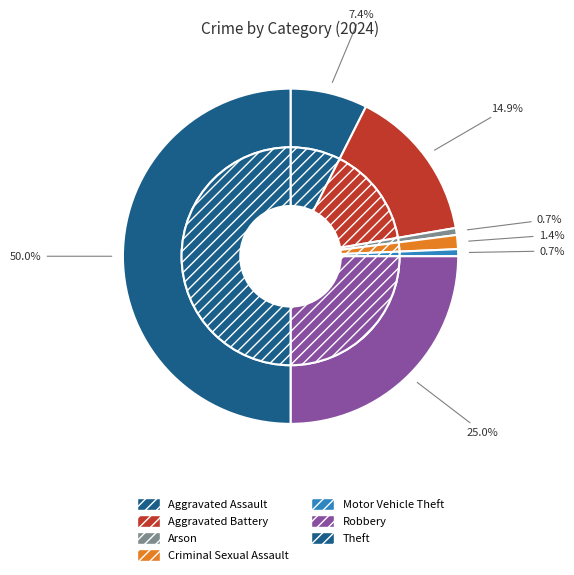

True or false: Aggravated Battery accounts for 15% of the total.

True